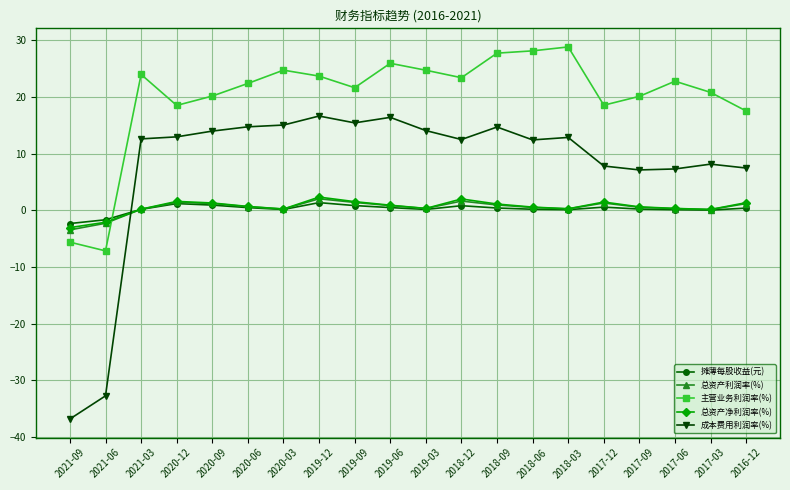

What is the difference between the highest and lowest values at 2019-03?

24.6